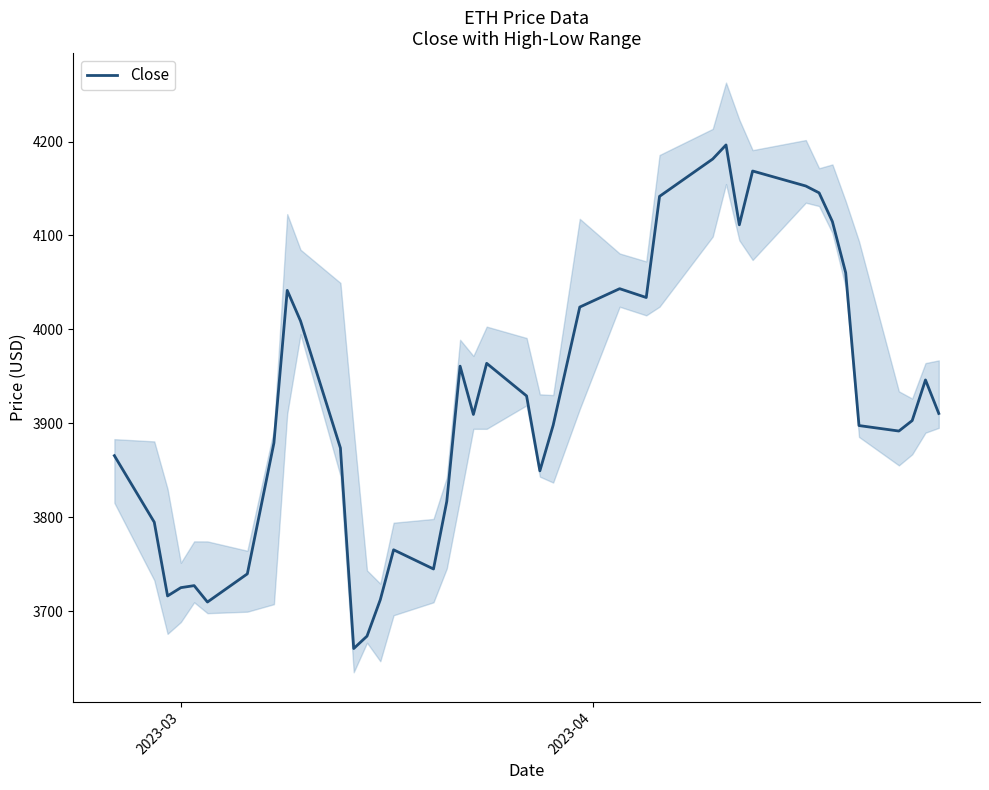

What is the maximum value for Close?

4196.4